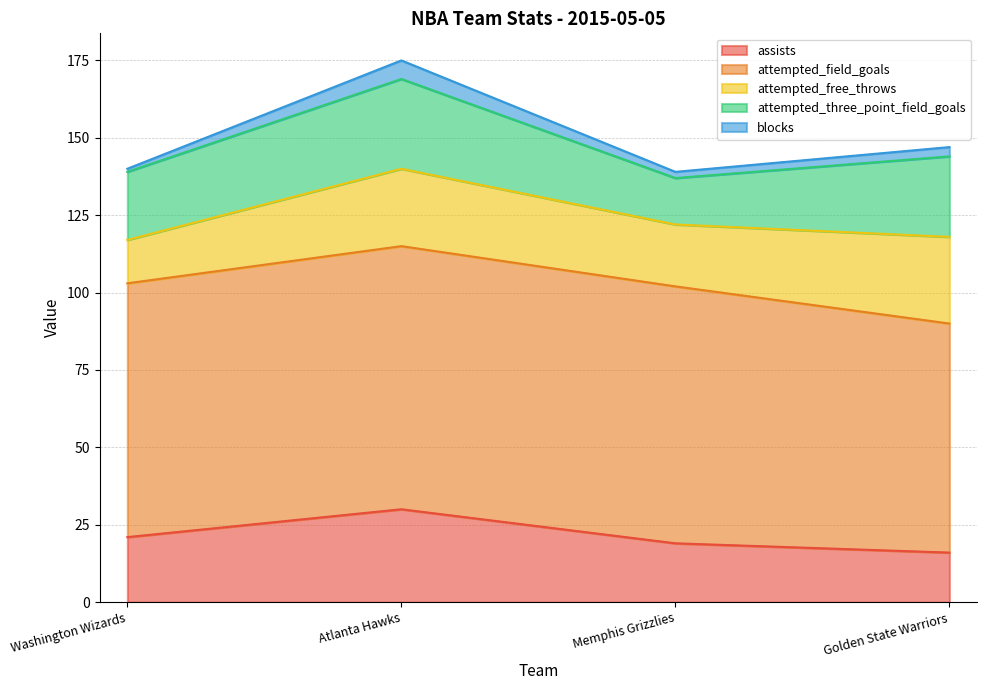

What is the minimum value for assists?

16